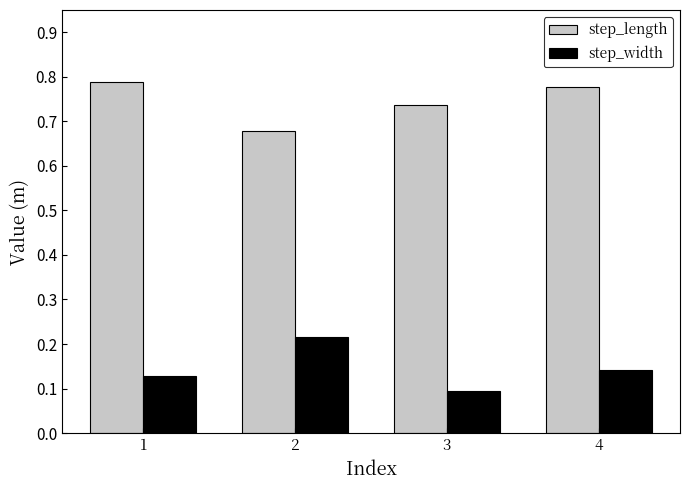

What is the spread (max minus min) of values at 2?

0.5